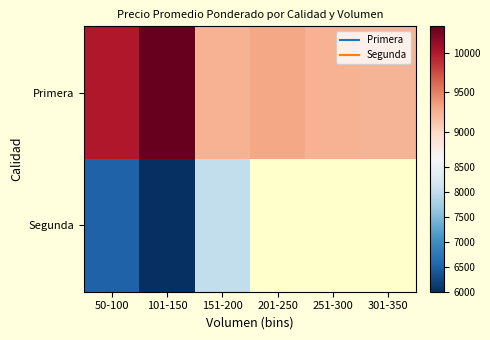

Rank the series by their maximum value, from highest to lowest.

Primera, Segunda